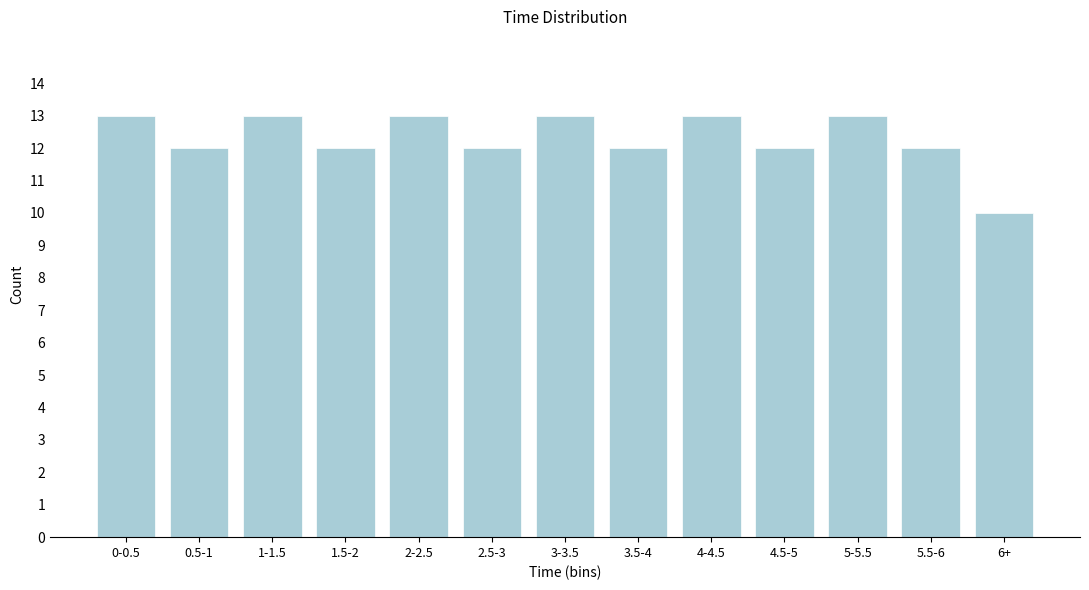

Reading left to right, what are all the values shown in this chart?

13	12	13	12	13	12	13	12	13	12	13	12	10